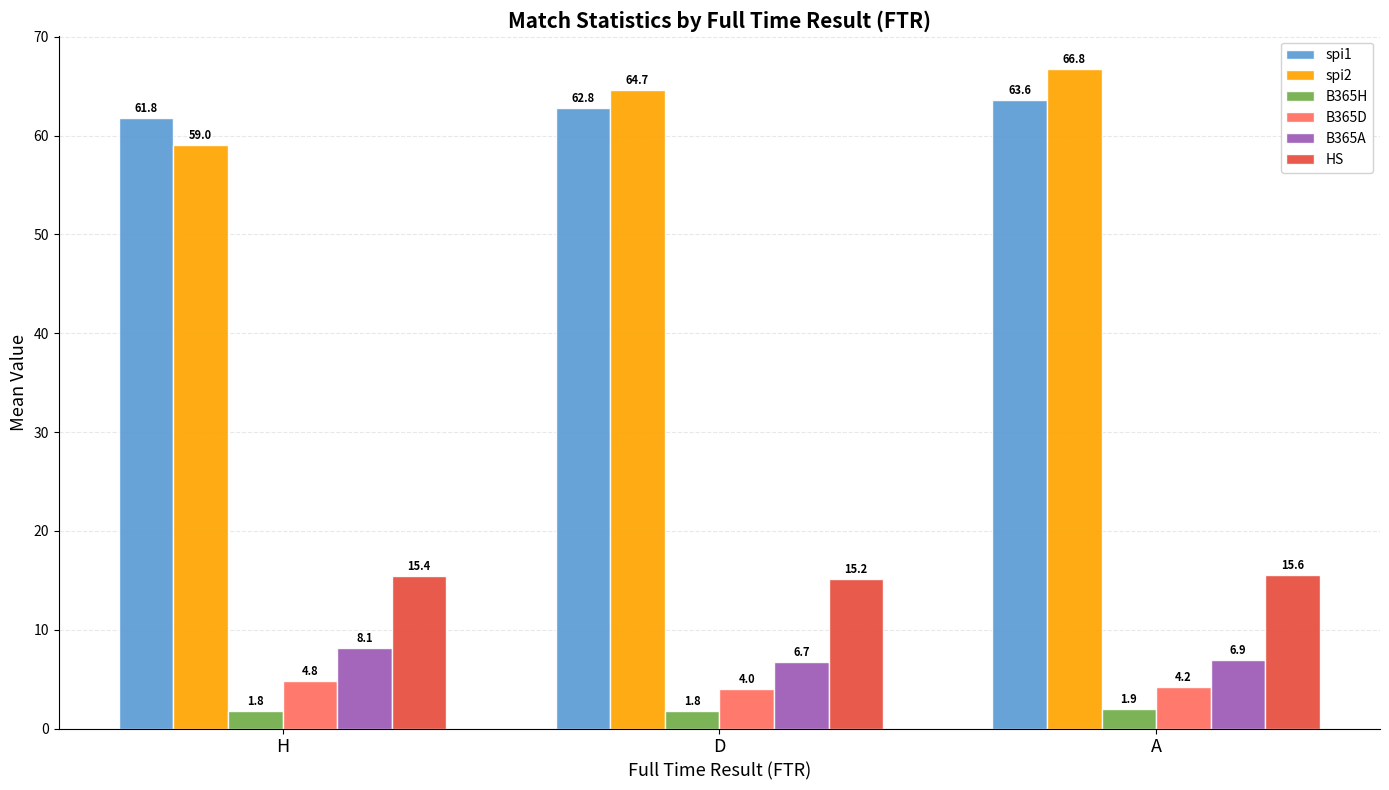

What is the label of the 1st bar from the right?

A